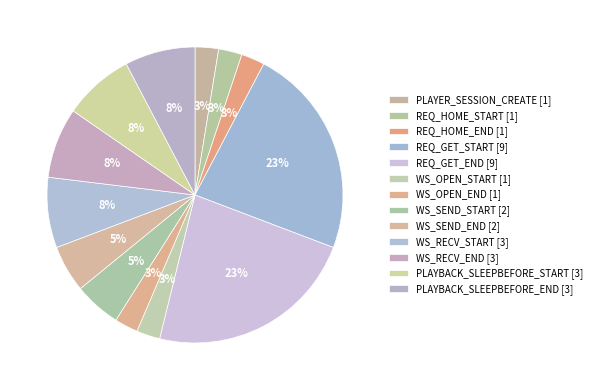

To the nearest percent, what portion does WS_SEND_START represent?

5%